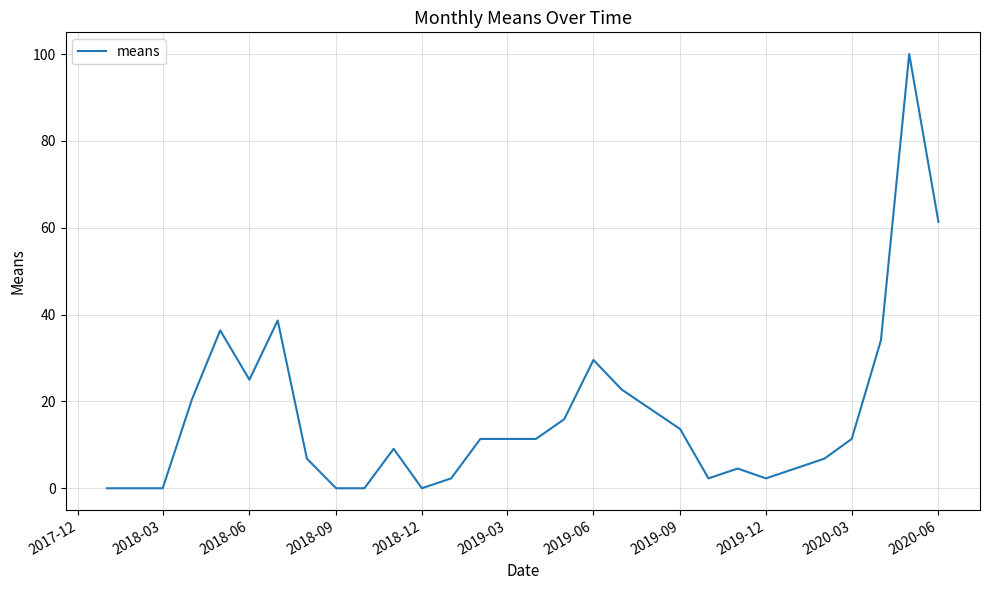

What is the difference between the maximum and minimum values?

100.0